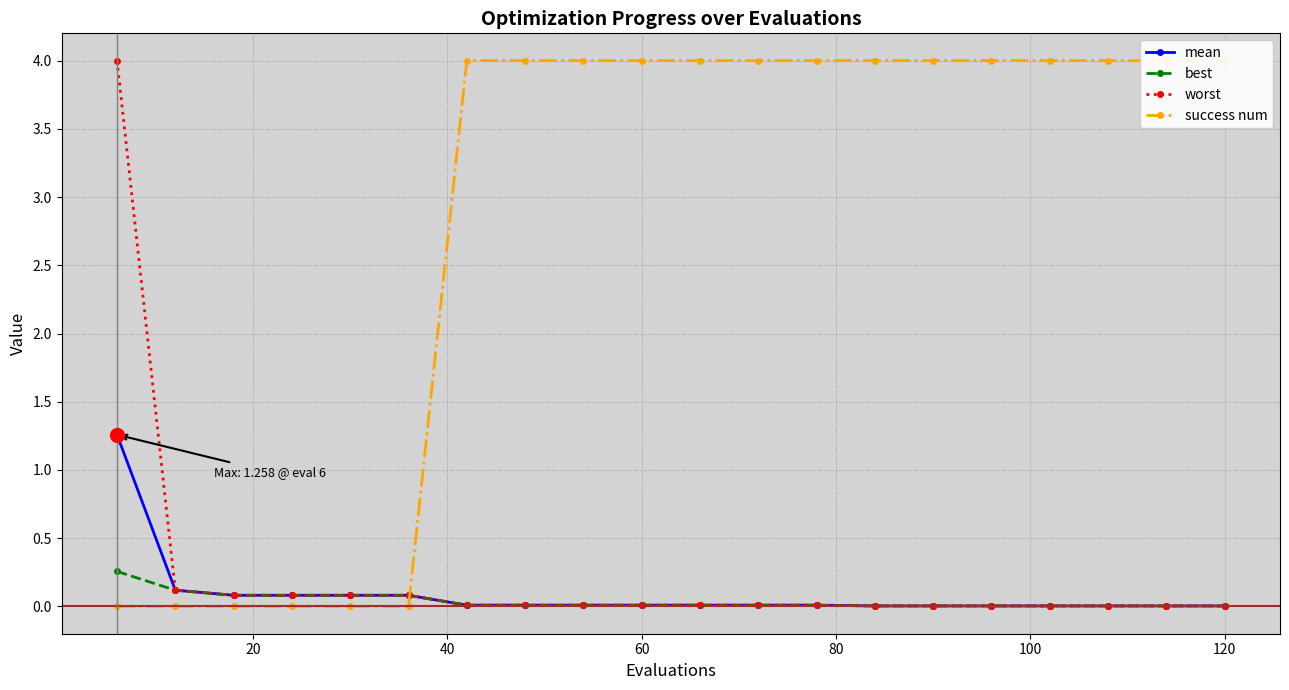

What is the highest value of the mean series?

1.3